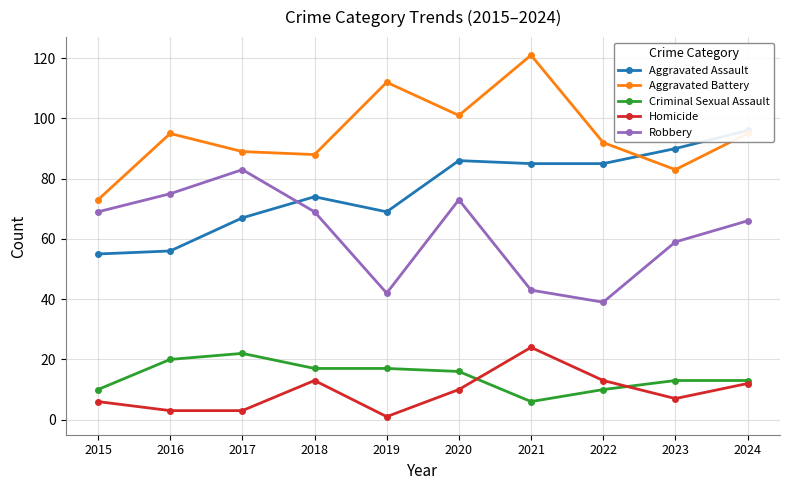

List the series in order of their peak value, highest first.

Aggravated Battery, Aggravated Assault, Robbery, Homicide, Criminal Sexual Assault